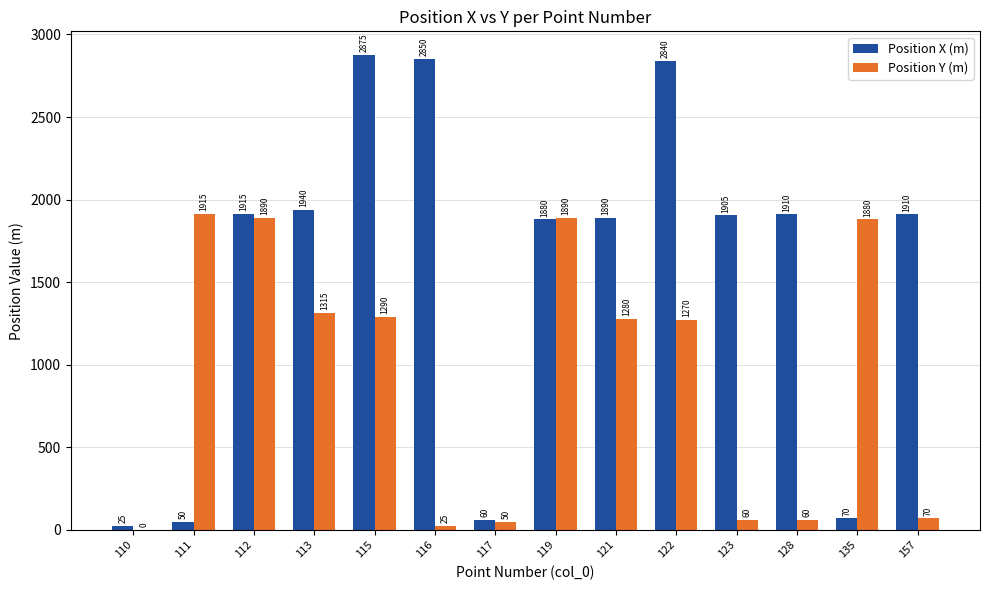

Are the bars grouped side by side (vs. stacked)?

Yes